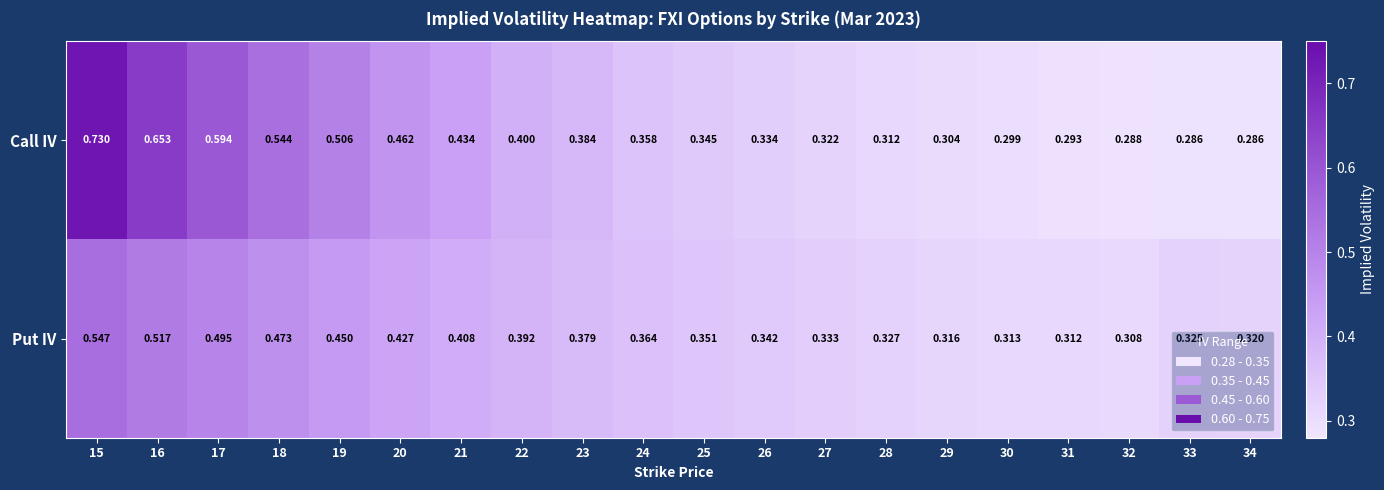

Is the value of Call IV at 17 greater than the value of Put IV at 33?

Yes